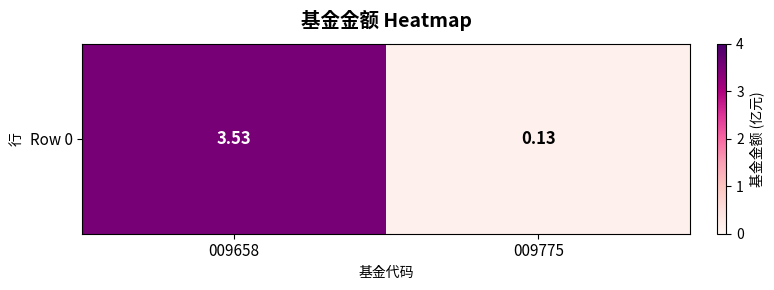

Rank the categories by value from lowest to highest.

009775, 009658